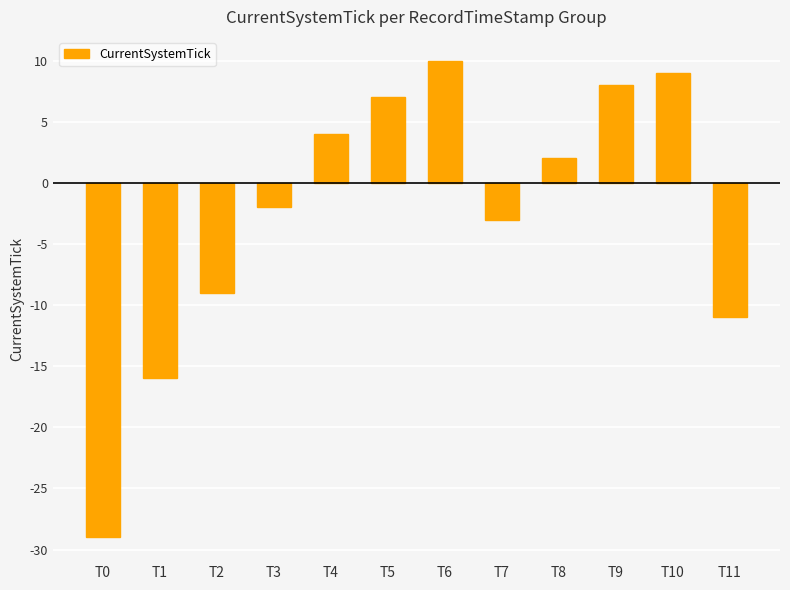

What is the minimum value shown in the chart?

-29